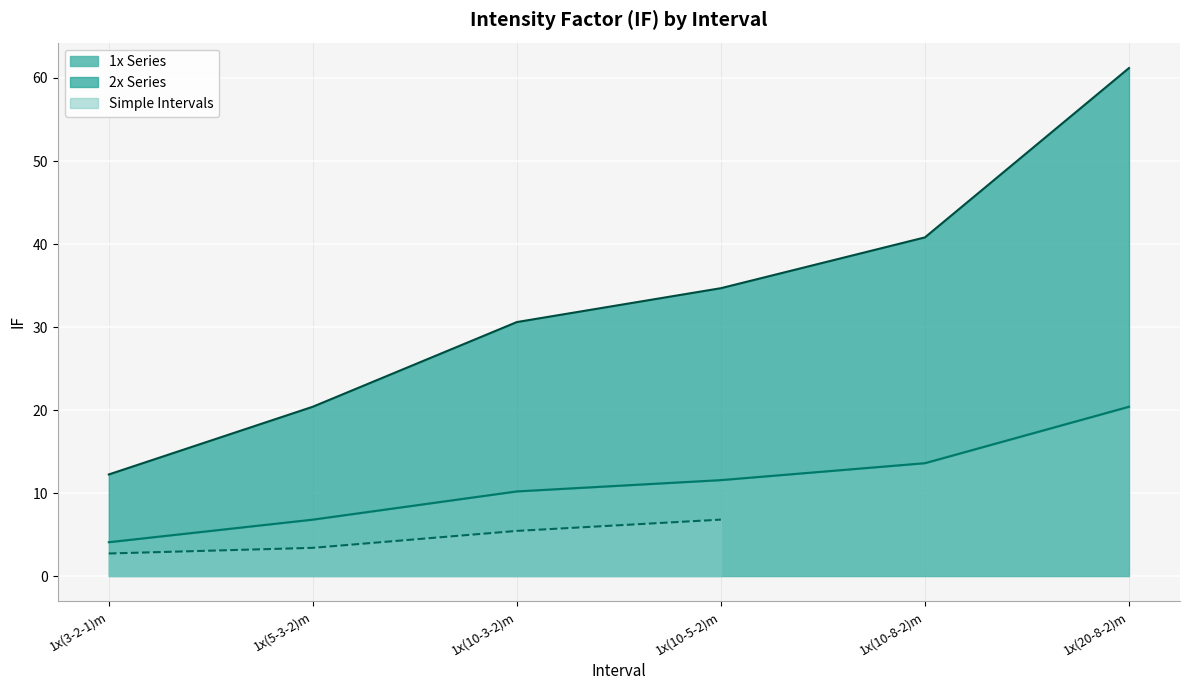

At which label does 1x Series reach its peak?

1x(20-8-2)m